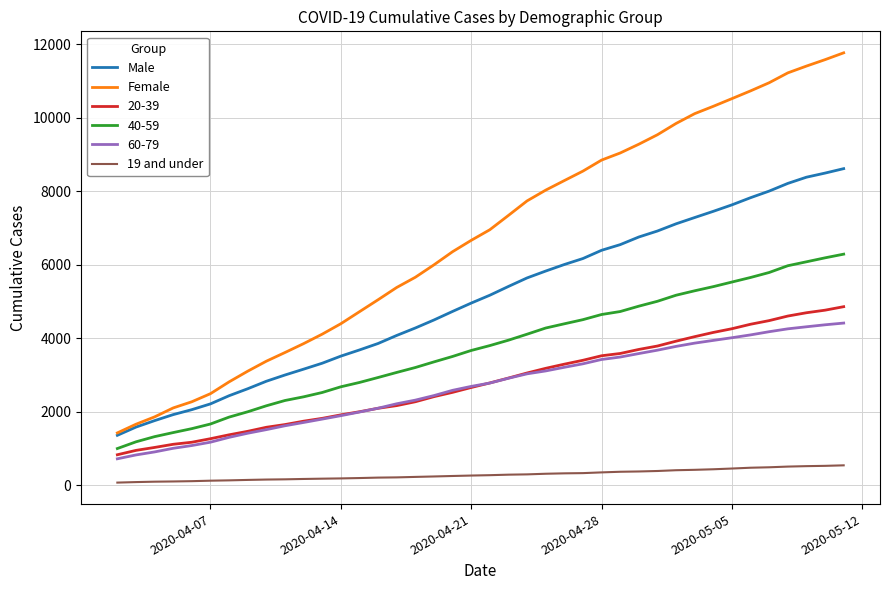

Which series has the largest total across all categories?

Female